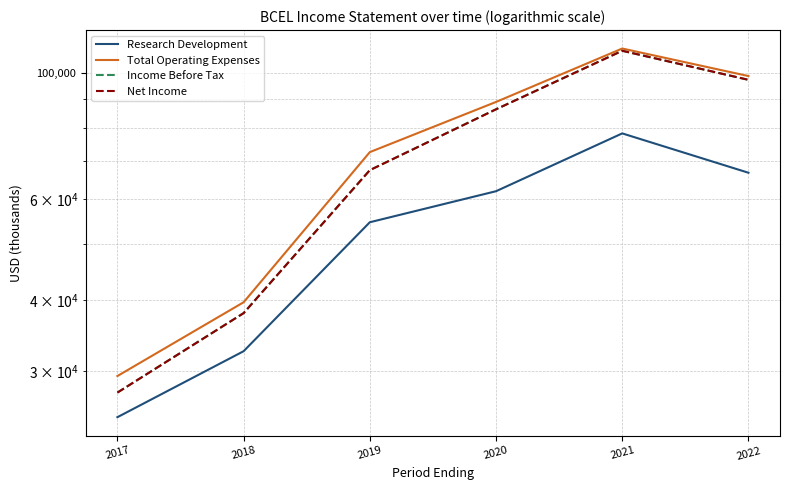

Is this an area chart (filled region under the line)?

No